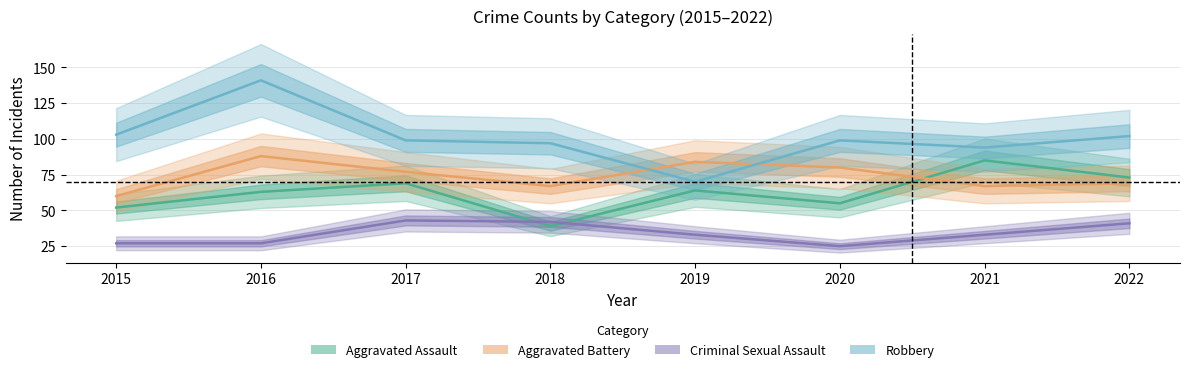

Reading left to right, list all the values displayed in this chart.

Aggravated Assault: 2015=52	2016=63	2017=69	2018=39	2019=64	2020=55	2021=85	2022=73
Aggravated Battery: 2015=60	2016=88	2017=77	2018=67	2019=84	2020=80	2021=67	2022=69
Criminal Sexual Assault: 2015=27	2016=27	2017=43	2018=42	2019=33	2020=25	2021=33	2022=41
Robbery: 2015=103	2016=141	2017=99	2018=97	2019=70	2020=99	2021=94	2022=102